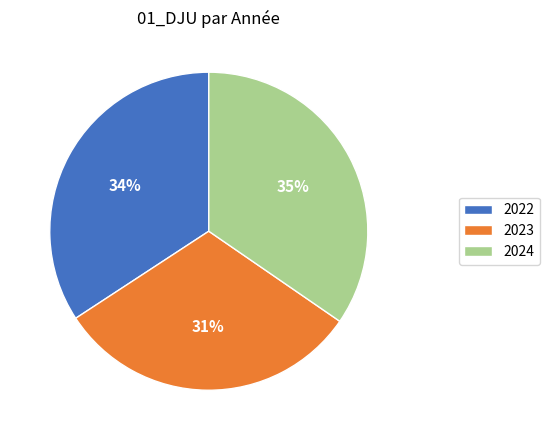

Which category has the smallest portion of the pie?

2023